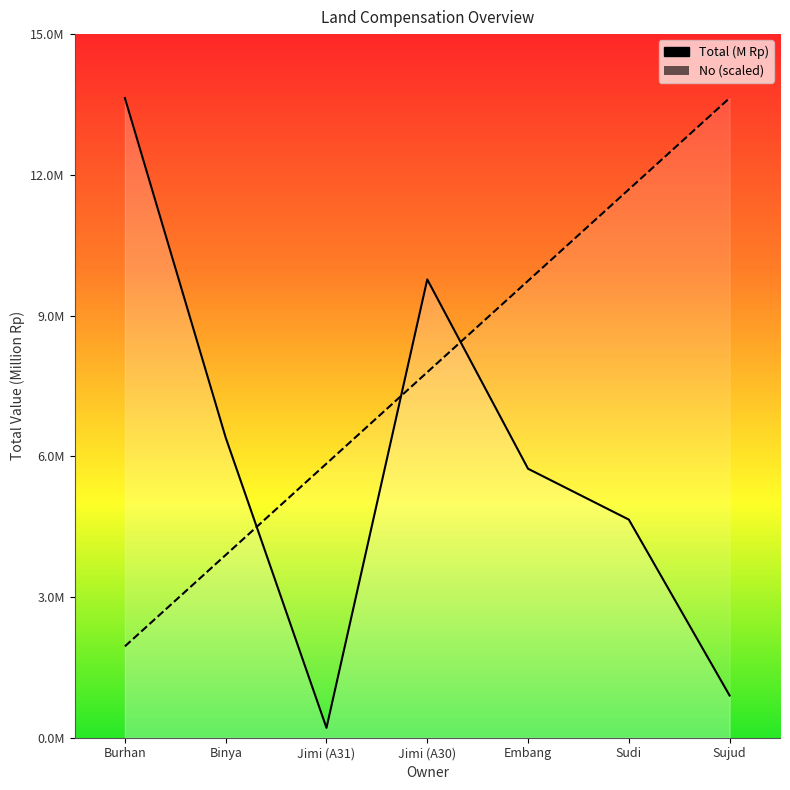

What is the greatest value displayed?

13.7